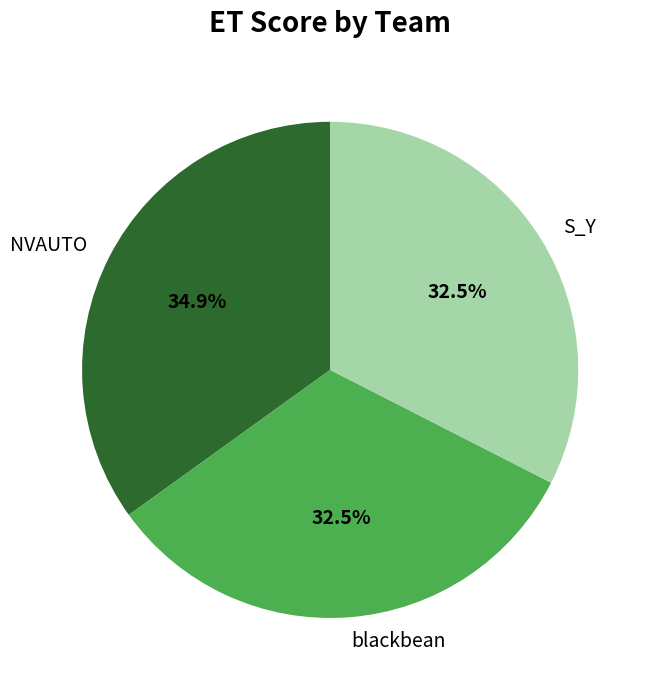

True or false: blackbean accounts for 47% of the total.

False